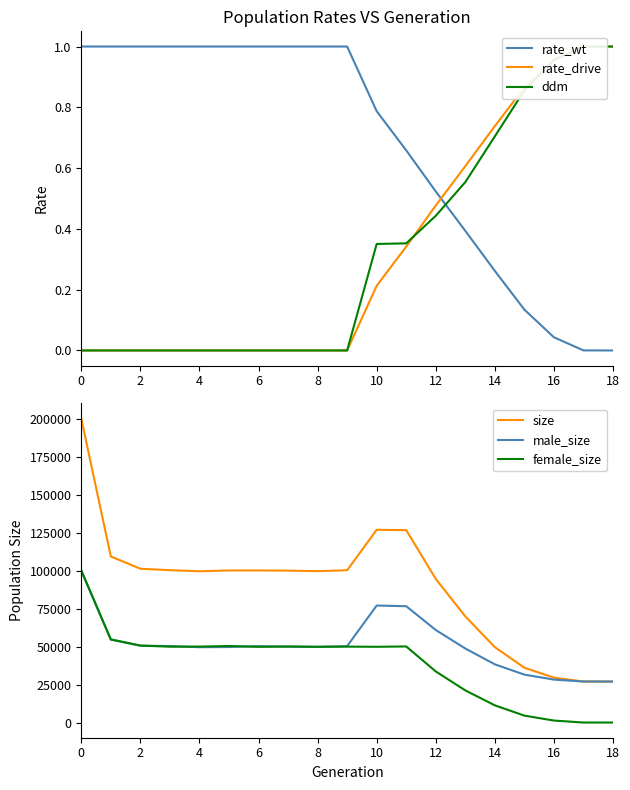

Is the value of rate_drive at 10 greater than the value of male_size at 6?

No